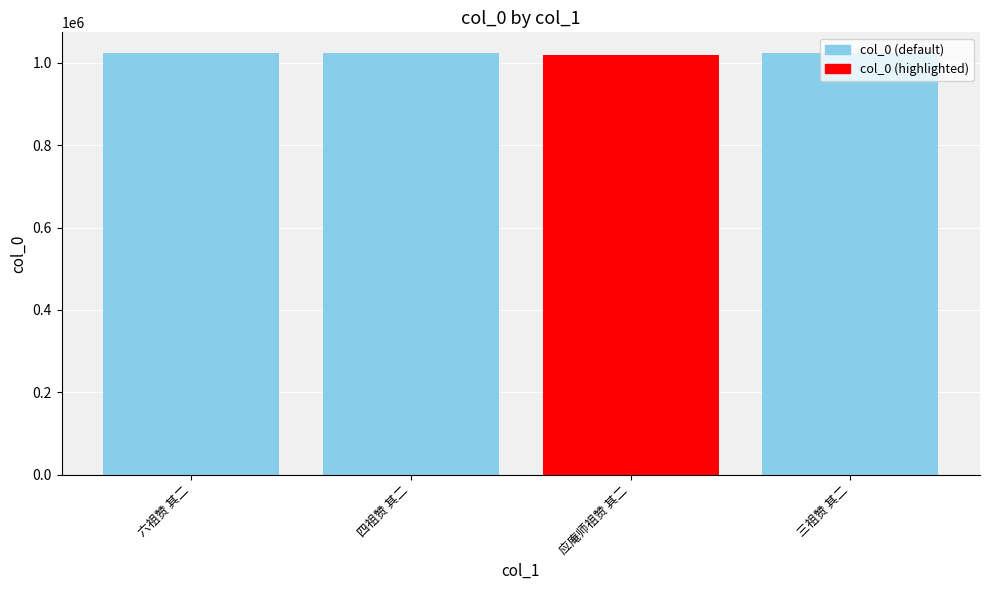

What is the difference between the values at 四祖赞 其二 and 六祖赞 其二?

6